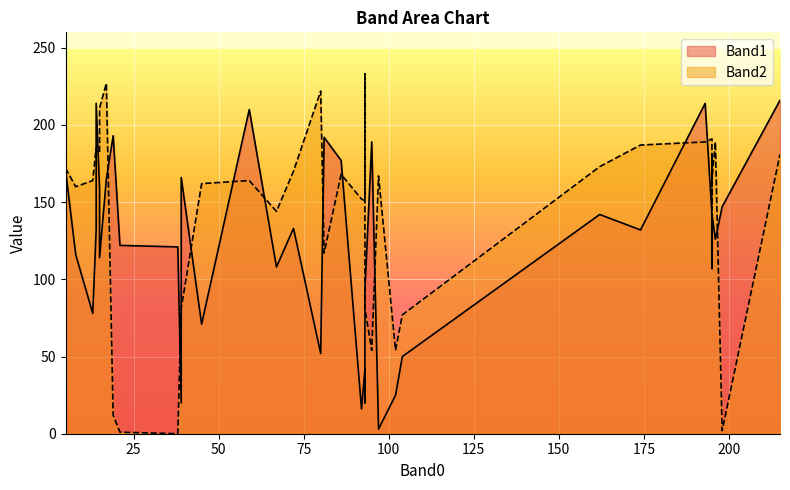

What is the label of the 33rd point from the right?

21